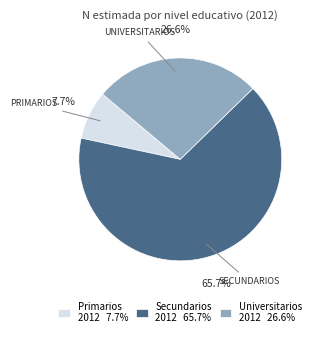

Which category has the smallest portion of the pie?

Primarios 2012 7.7%